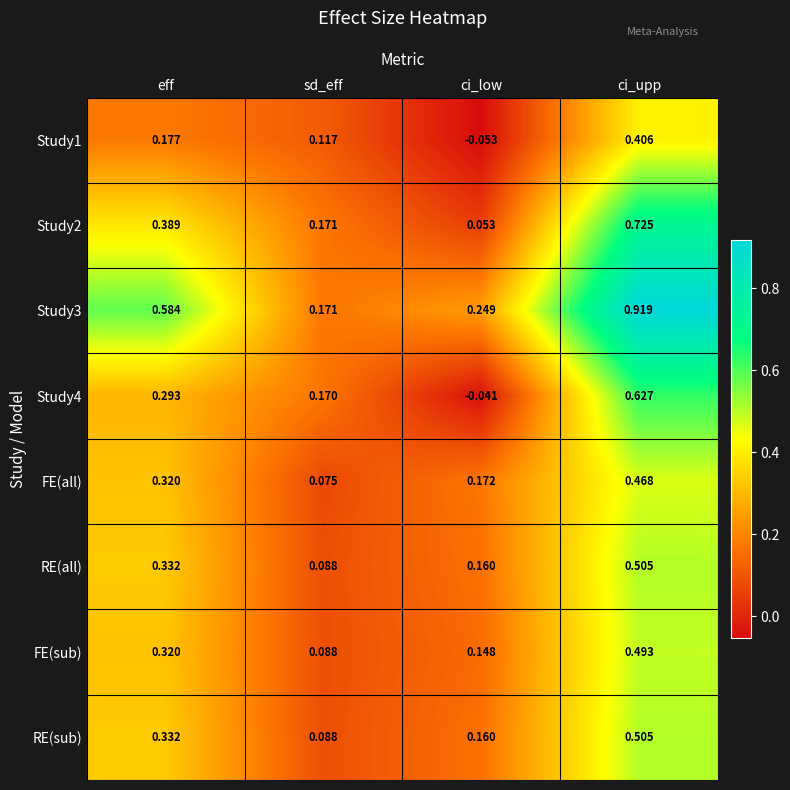

At which category is the sum across all series the highest?

ci_upp